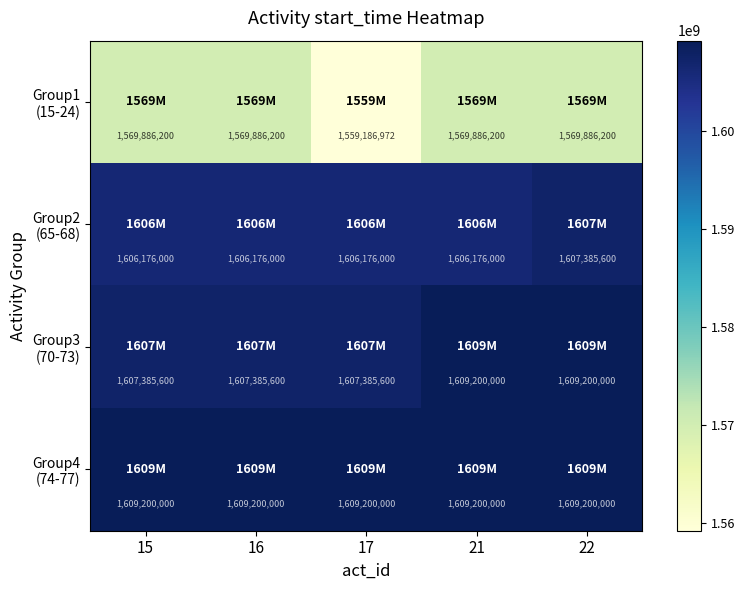

What is the maximum value shown in the chart?

1609200000